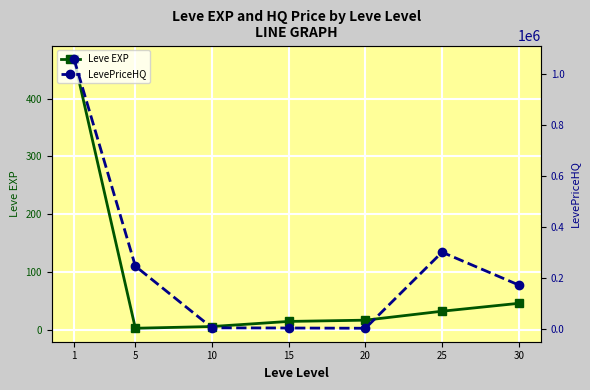

How many data points does each series have?

7